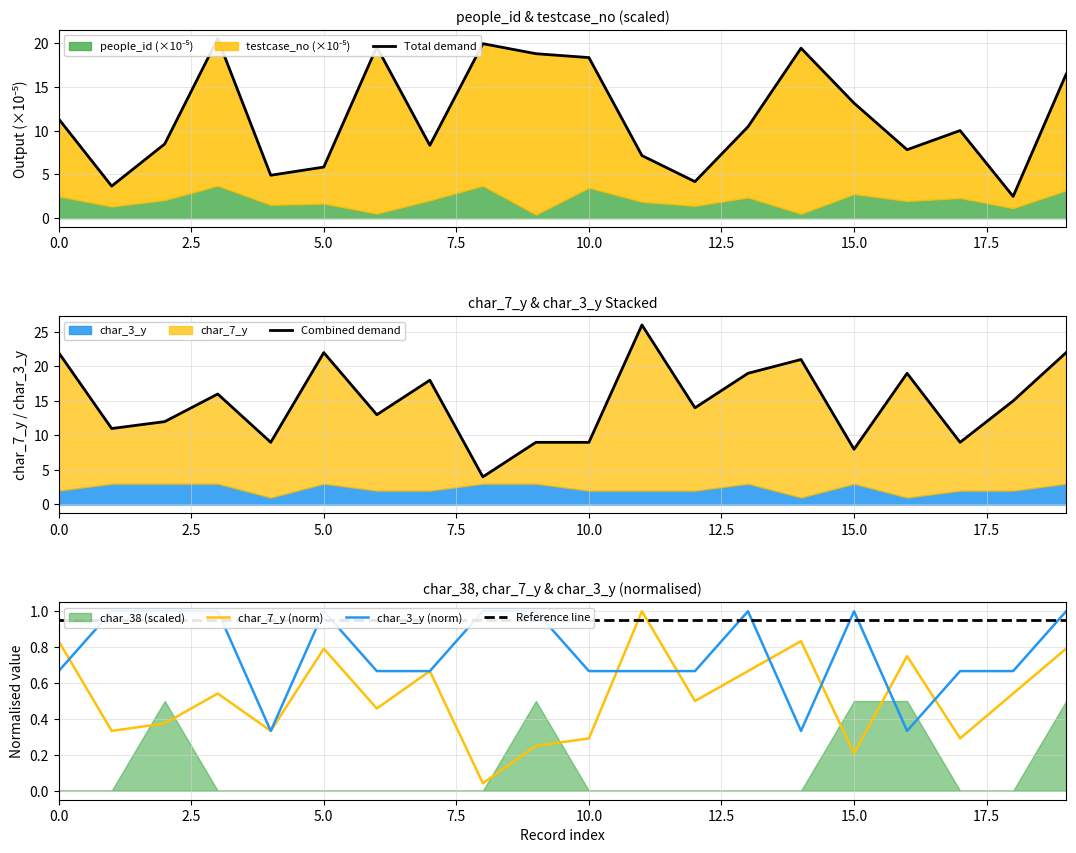

At how many categories does at least one series exceed 17?

13